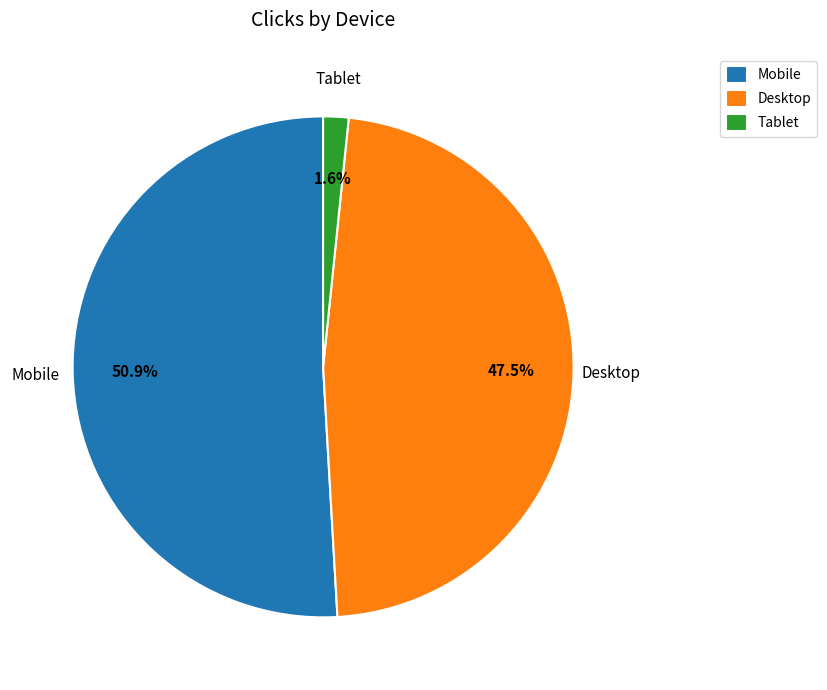

Is it true that Desktop is 36% of the pie?

False